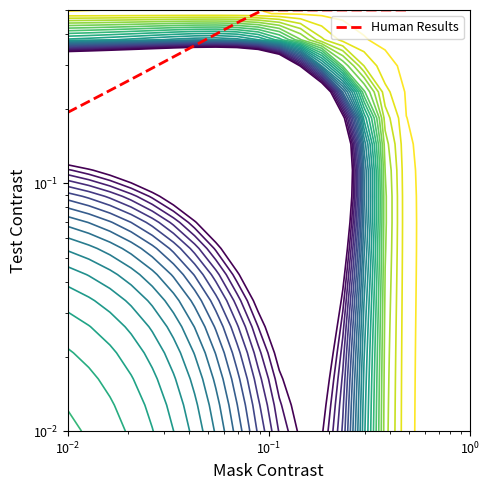

How many distinct data groups are displayed?

1